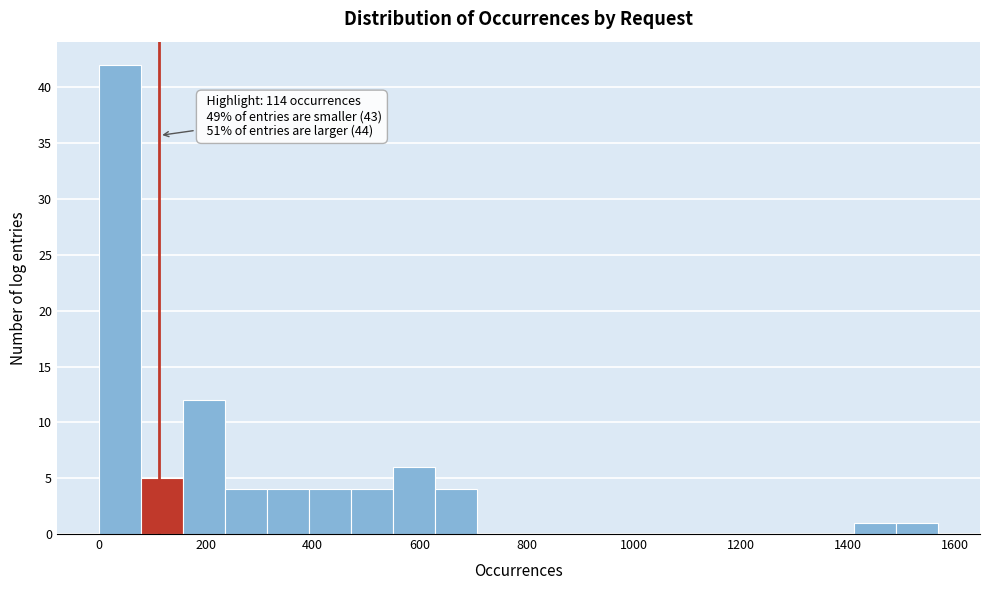

Read against the x-axis, roughly where is the centre of the tallest bar?

40